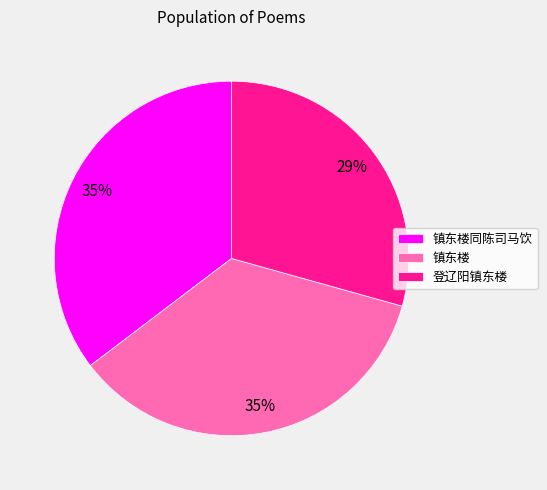

Is the sum of 镇东楼同陈司马饮 and 登辽阳镇东楼 greater than half?

Yes